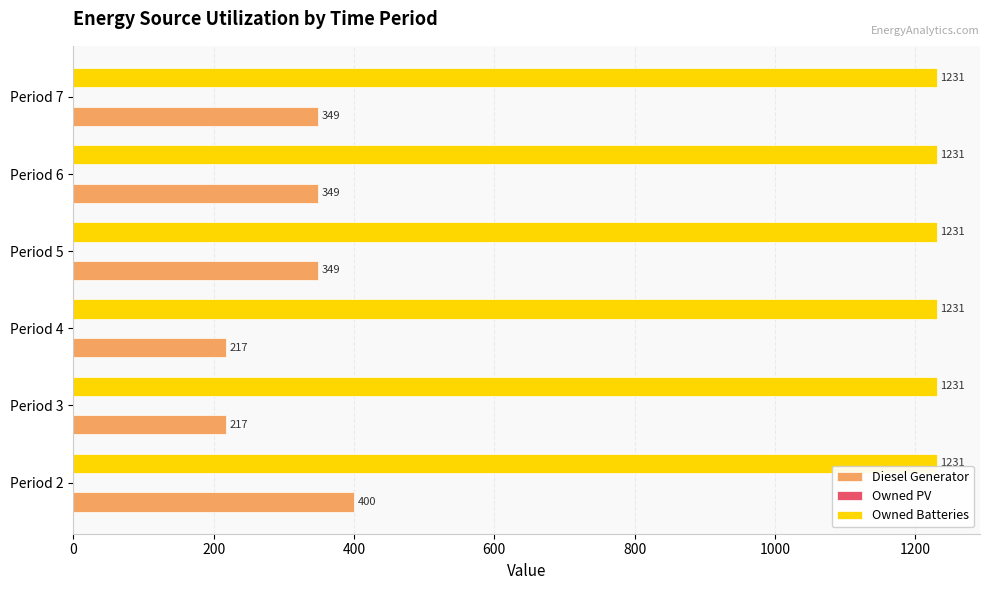

At which category is the sum across all series the highest?

Period 2